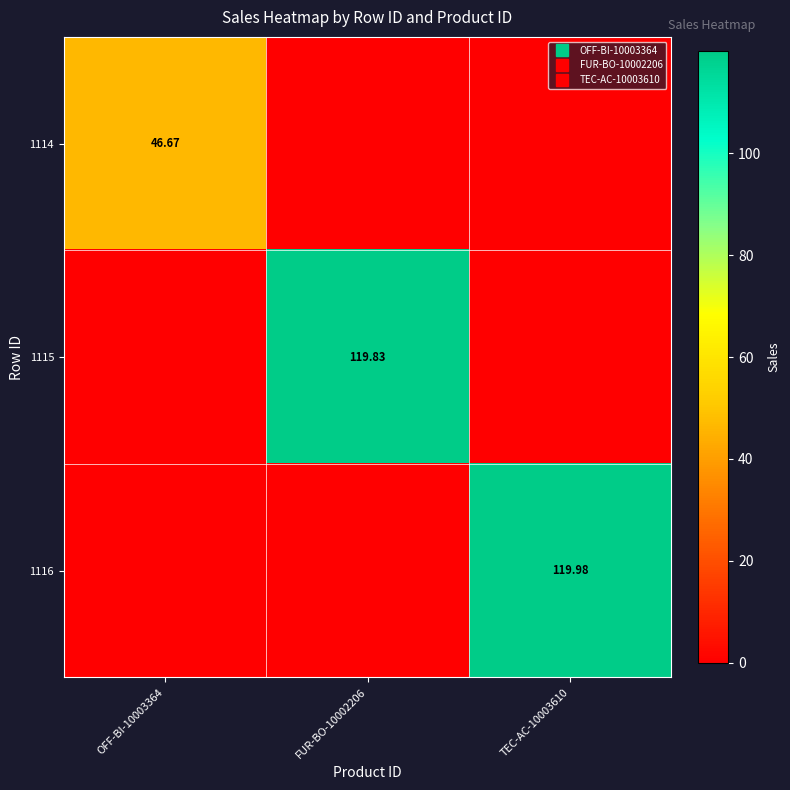

At which category is the sum across all series the highest?

TEC-AC-10003610